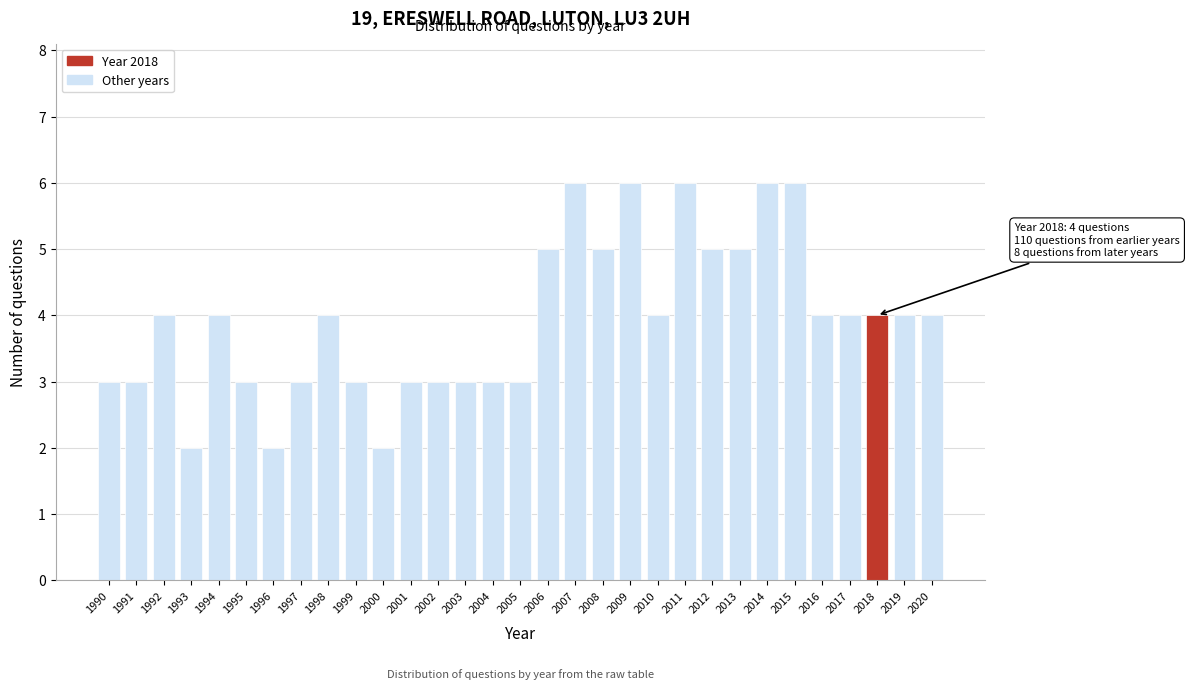

What is the sum of all values?

122